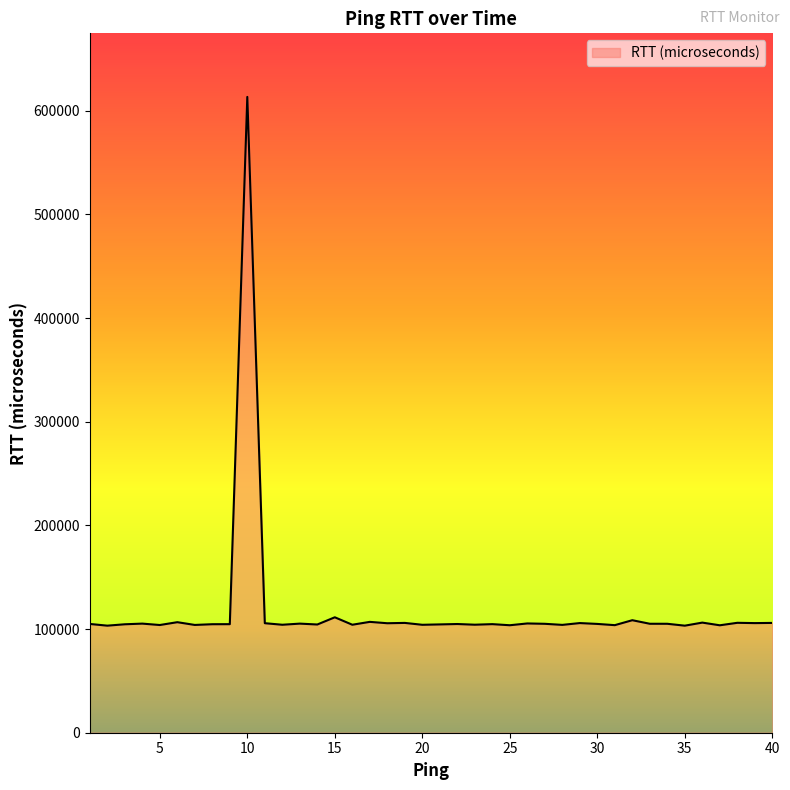

What is the difference between the maximum and minimum values?

510052